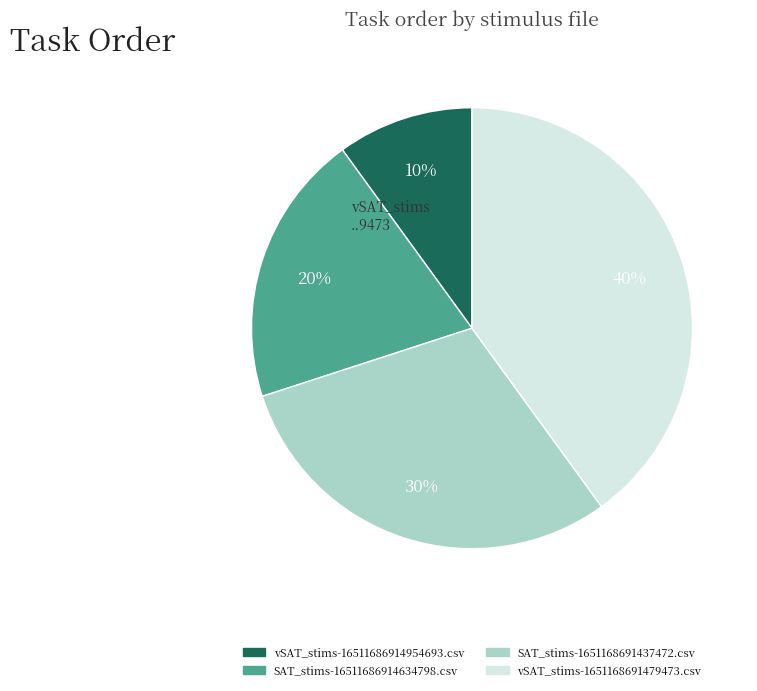

Is there any slice that represents more than half of the pie?

No